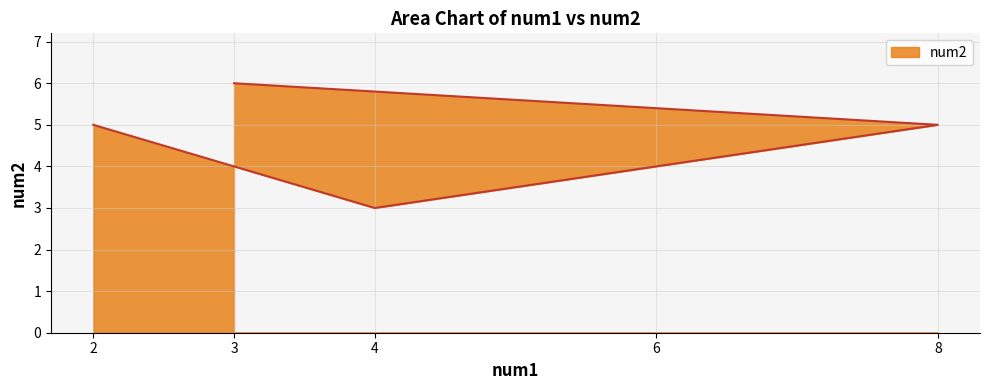

Rank the categories by value from lowest to highest.

4, 6, 2, 8, 3